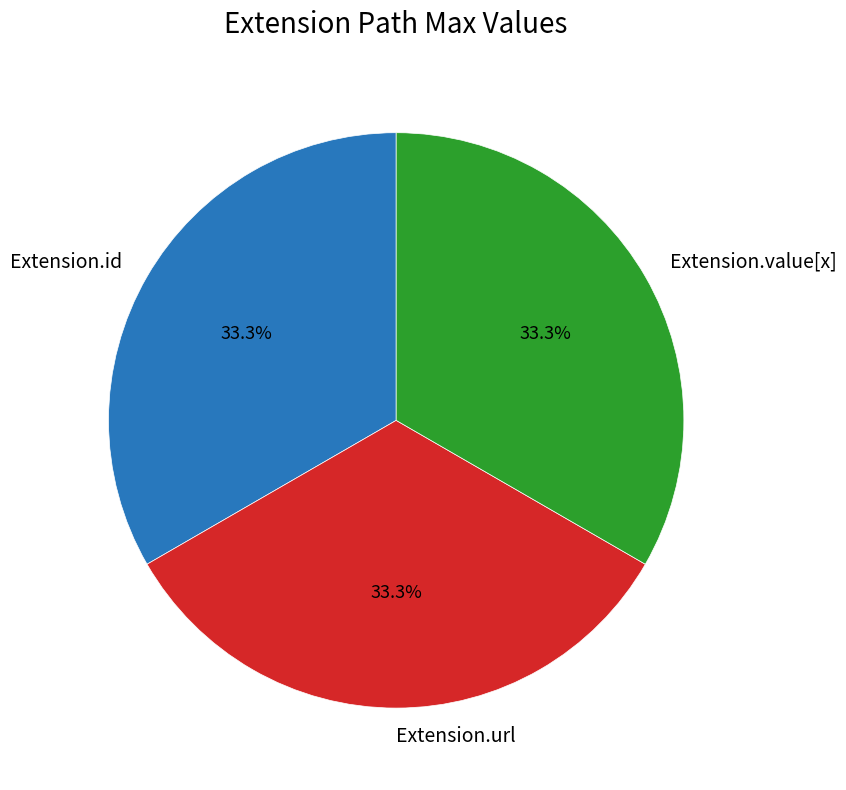

To the nearest percent, what is the difference between the Extension.id and Extension.url slice percentages?

0%